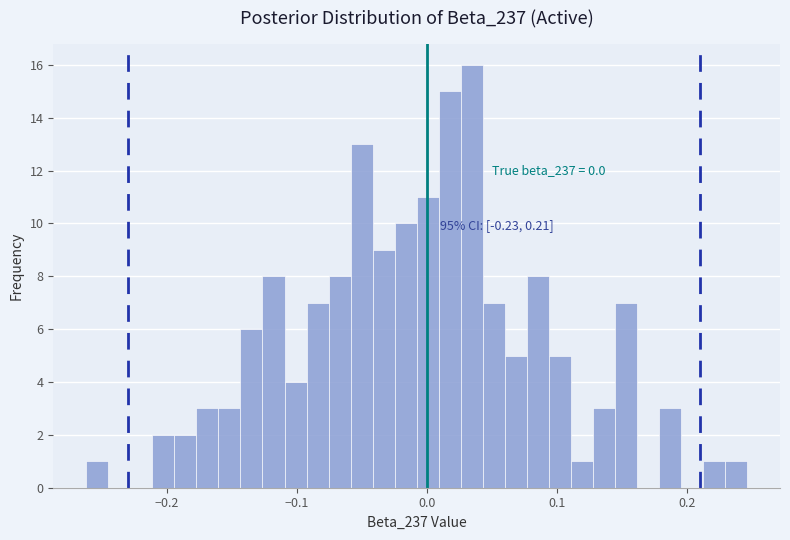

Around what value on the x-axis is the tallest bar? Give the approximate position of its centre, as read against the axis.

0.03